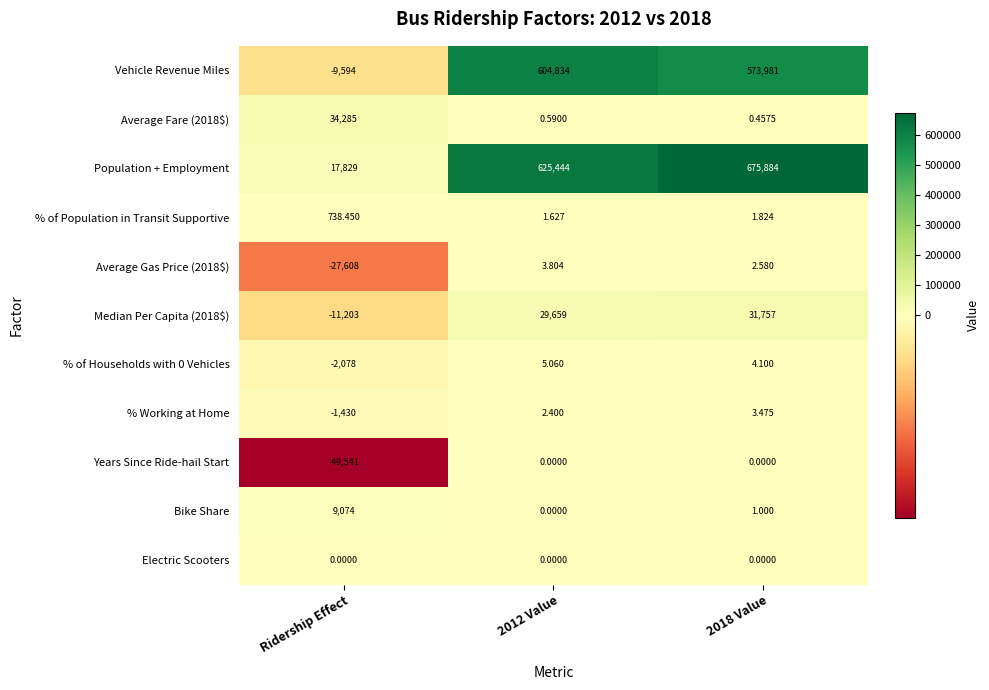

Which category has the lowest value in the Median Per Capita (2018$) series?

Ridership Effect